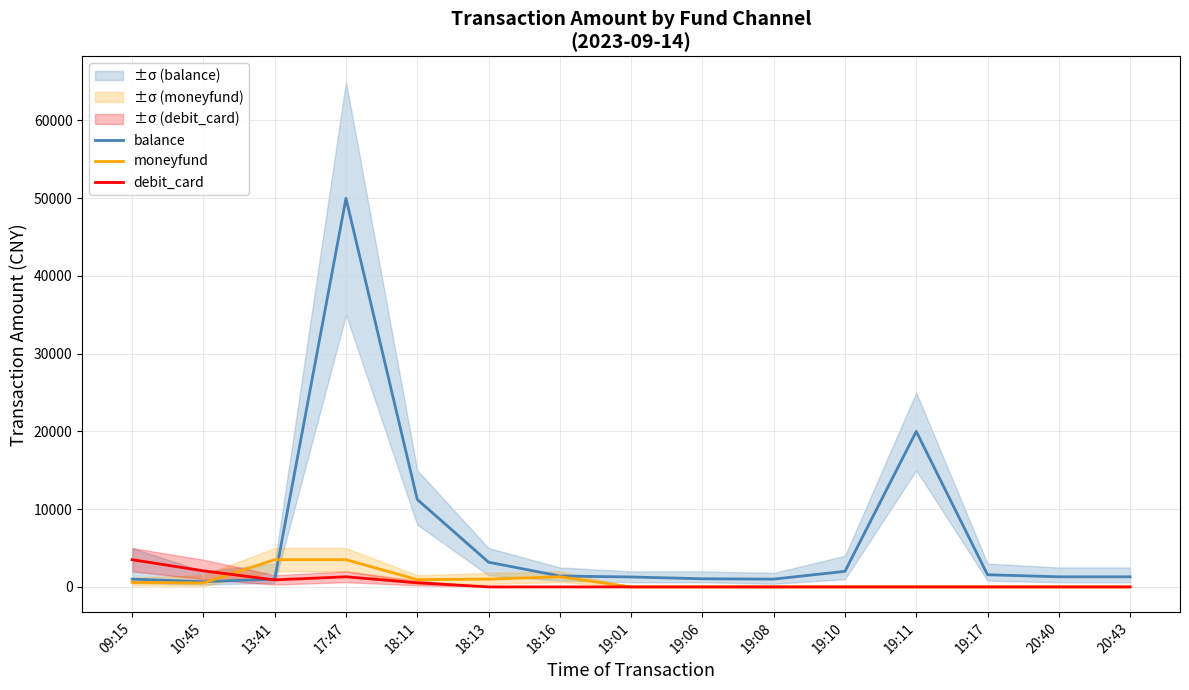

Where do balance and debit_card first cross each other?

10:45 and 13:41